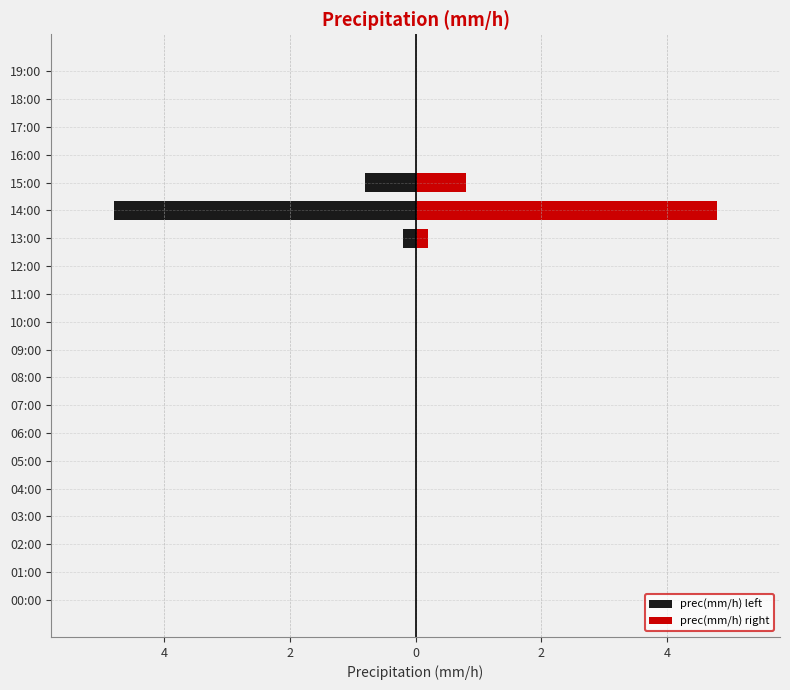

What is the lowest value of the prec(mm/h) left series?

-4.8